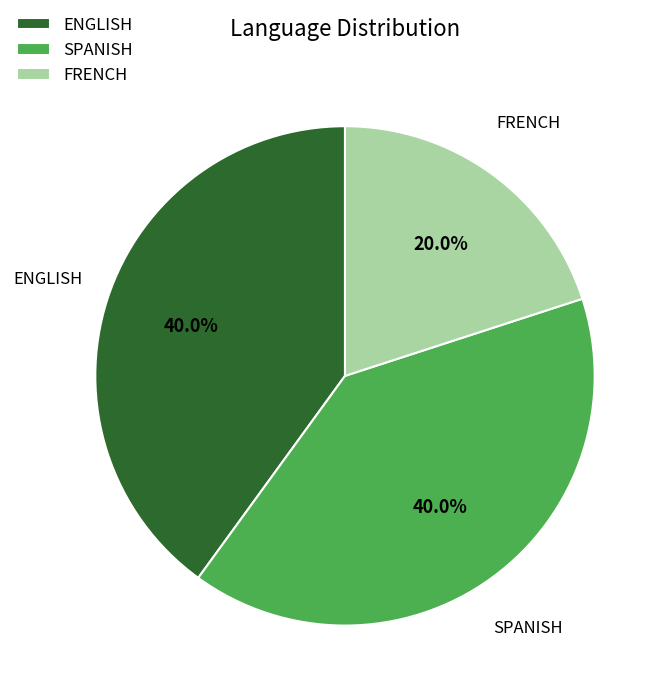

To the nearest percent, what percentage of the pie is SPANISH?

40%